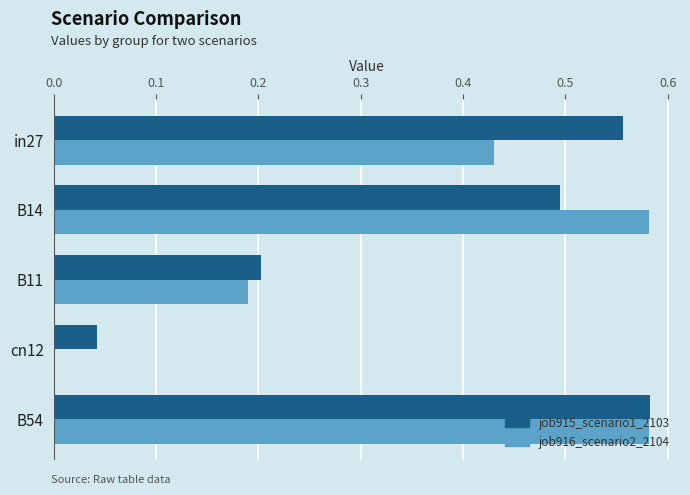

Is it true that job916_scenario2_2104 equals 0.3 at B11?

False